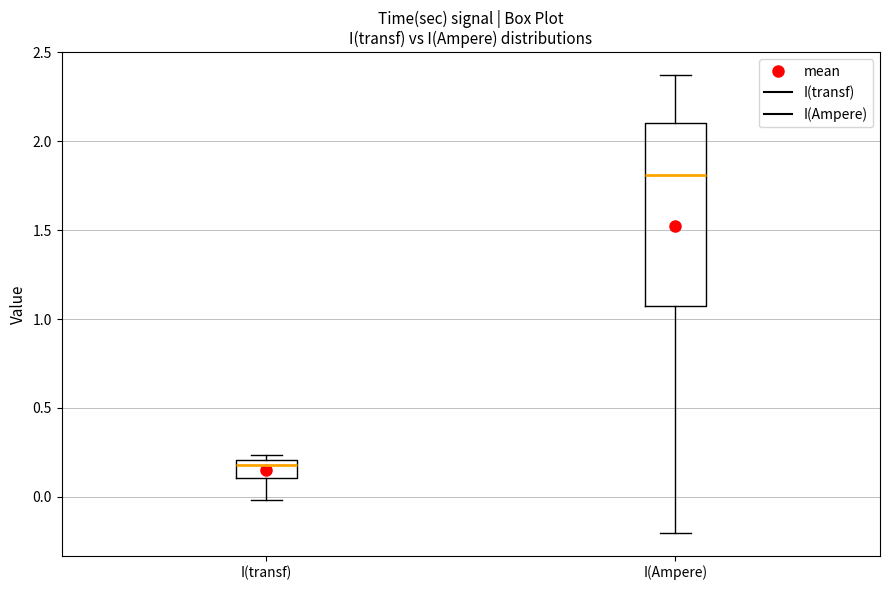

Which box's median line is the highest?

I(Ampere)